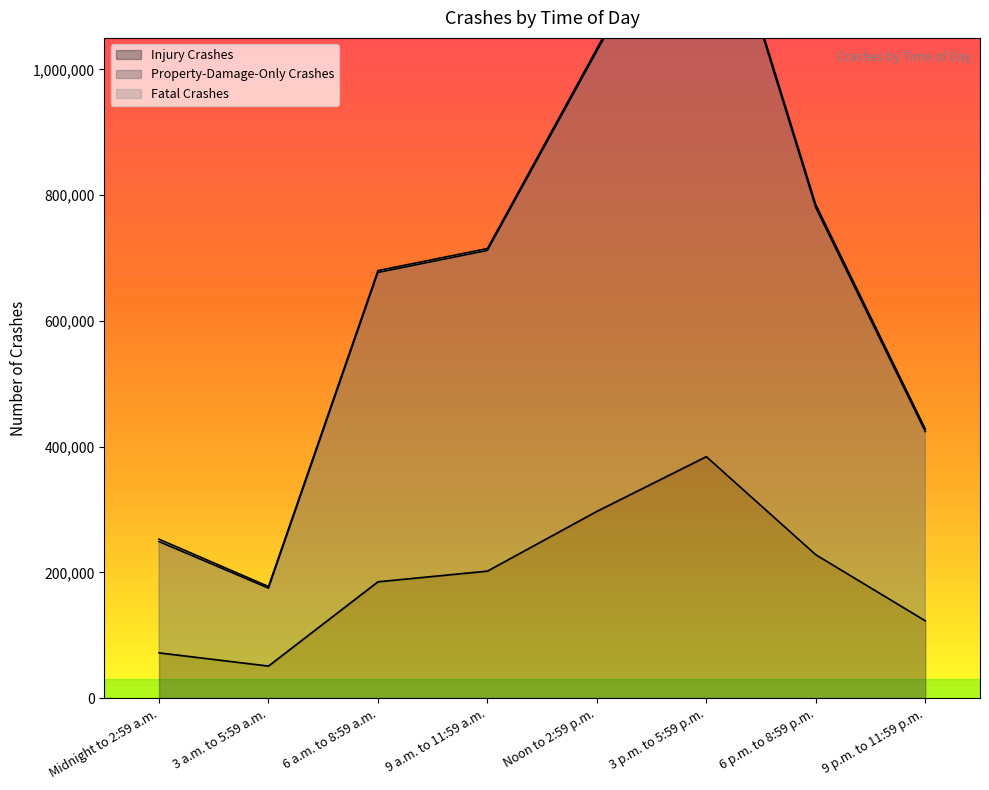

True or false: Injury Crashes and Property-Damage-Only Crashes intersect in this chart.

False